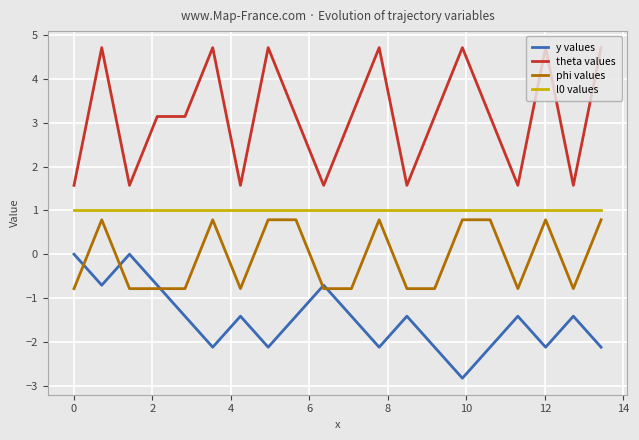

Reading left to right, transcribe all the data shown in this chart.

y values: 0.0	-0.7	0.0	-0.7	-1.4	-2.1	-1.4	-2.1	-1.4	-0.7	-1.4	-2.1	-1.4	-2.1	-2.8	-2.1	-1.4	-2.1	-1.4	-2.1
theta values: 1.6	4.7	1.6	3.1	3.1	4.7	1.6	4.7	3.1	1.6	3.1	4.7	1.6	3.1	4.7	3.1	1.6	4.7	1.6	4.7
phi values: -0.8	0.8	-0.8	-0.8	-0.8	0.8	-0.8	0.8	0.8	-0.8	-0.8	0.8	-0.8	-0.8	0.8	0.8	-0.8	0.8	-0.8	0.8
l0 values: 1.0	1.0	1.0	1.0	1.0	1.0	1.0	1.0	1.0	1.0	1.0	1.0	1.0	1.0	1.0	1.0	1.0	1.0	1.0	1.0